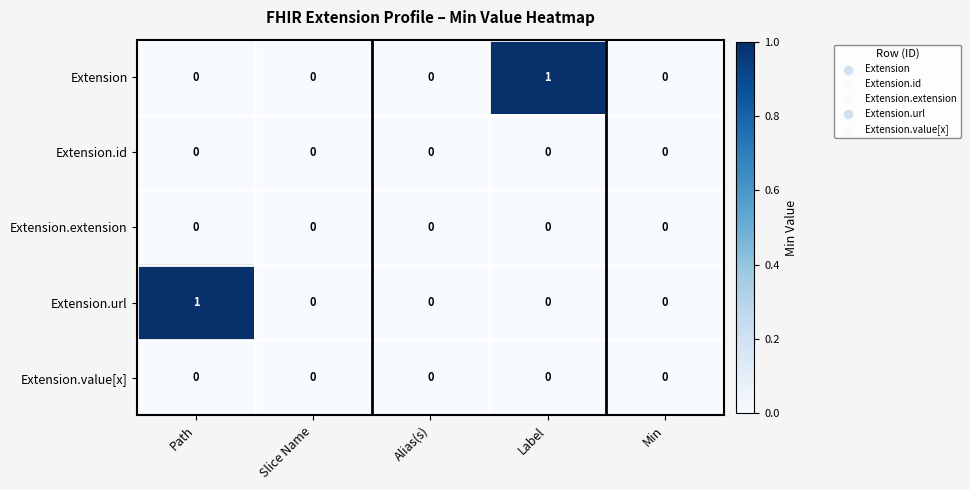

Between Alias(s) and Label, which series saw the biggest shift?

Extension